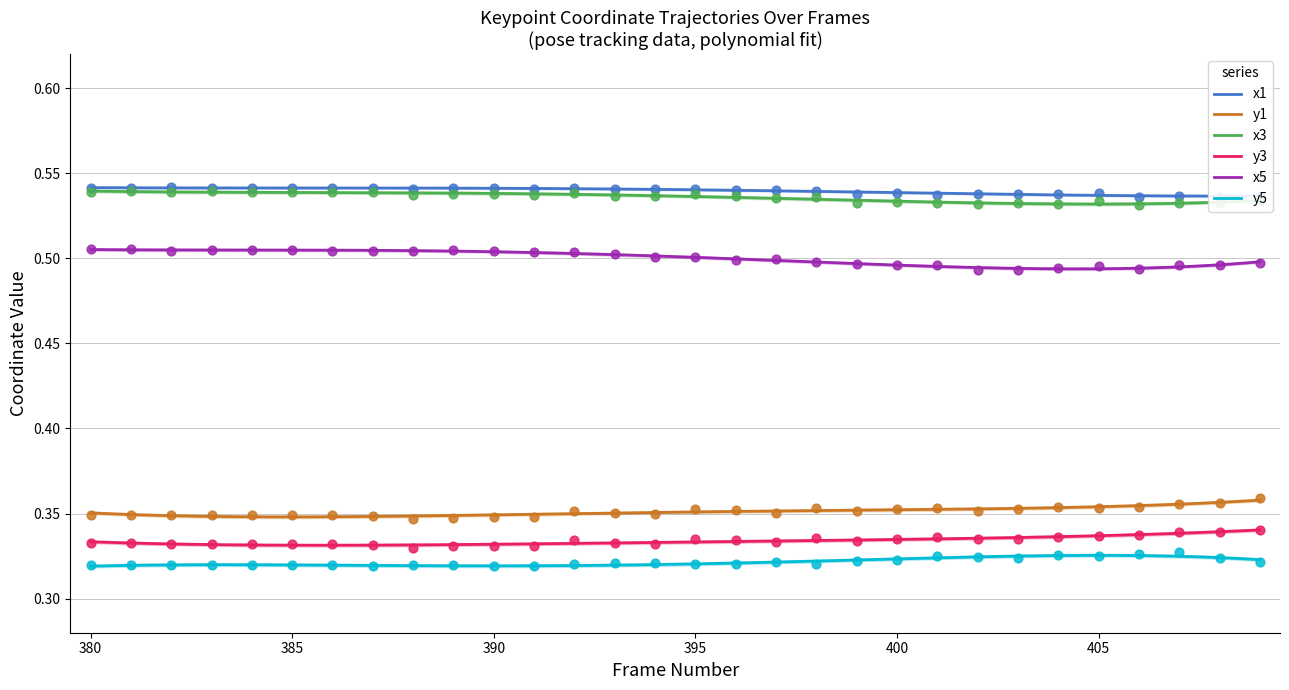

Which series has the largest Y range (max minus min)?

x5